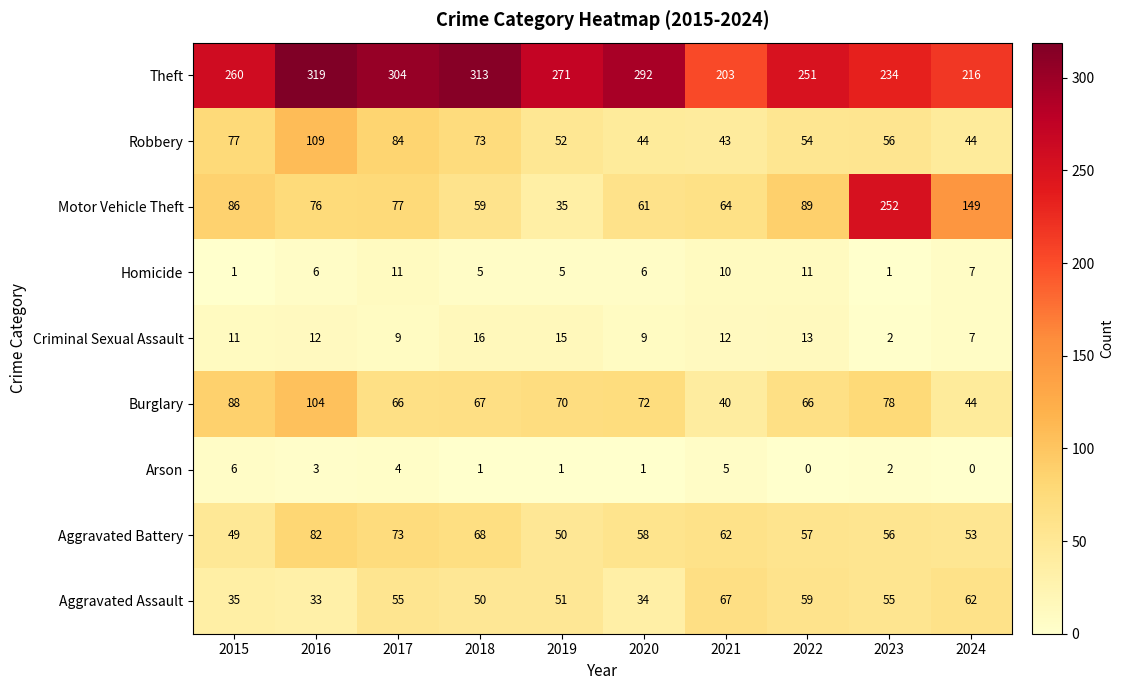

List the series in order of their peak value, highest first.

Theft, Motor Vehicle Theft, Robbery, Burglary, Aggravated Battery, Aggravated Assault, Criminal Sexual Assault, Homicide, Arson